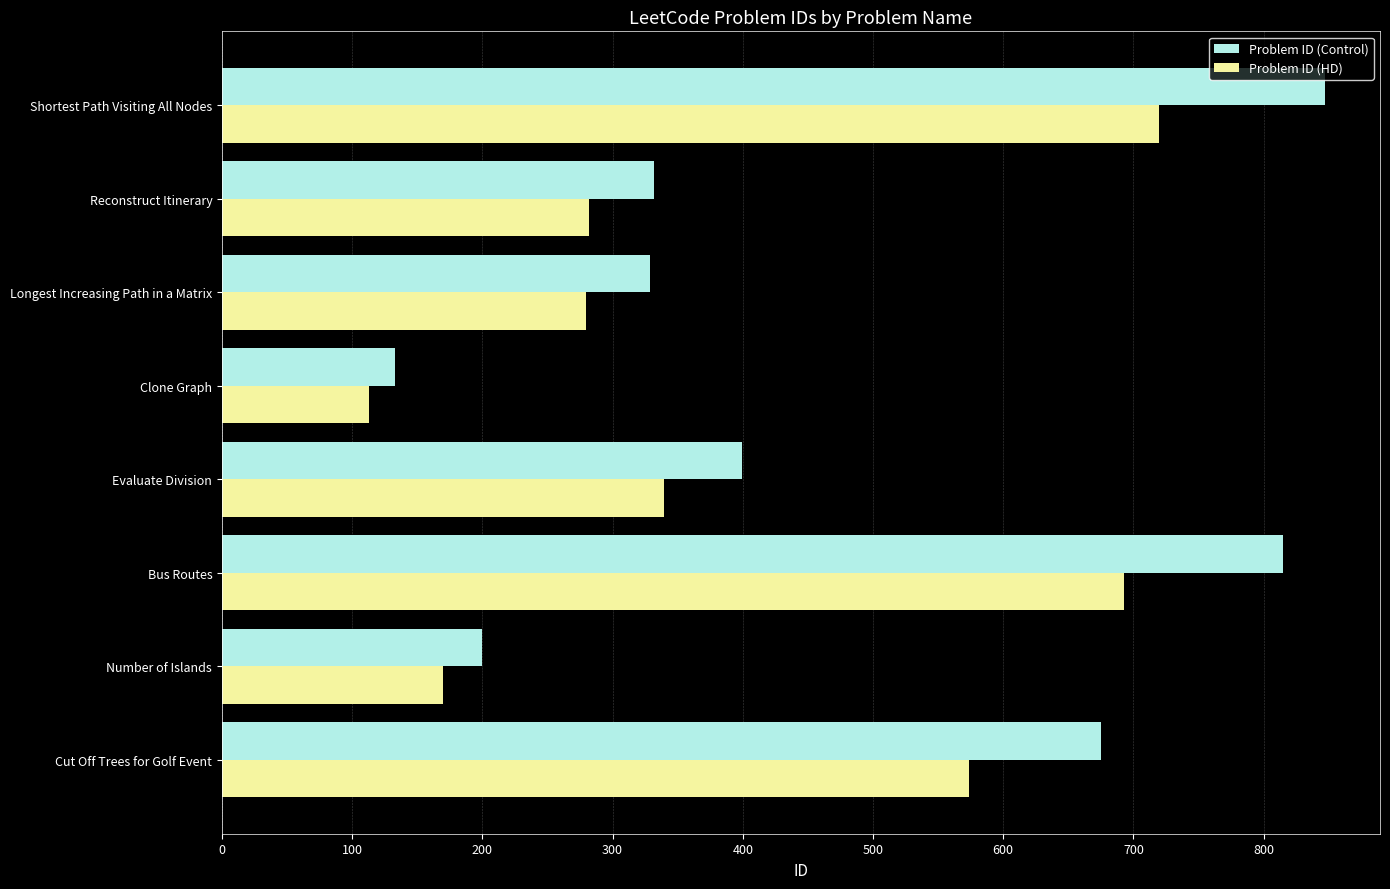

What is the approximate value of Problem ID (Control) at Shortest Path Visiting All Nodes?

847.0